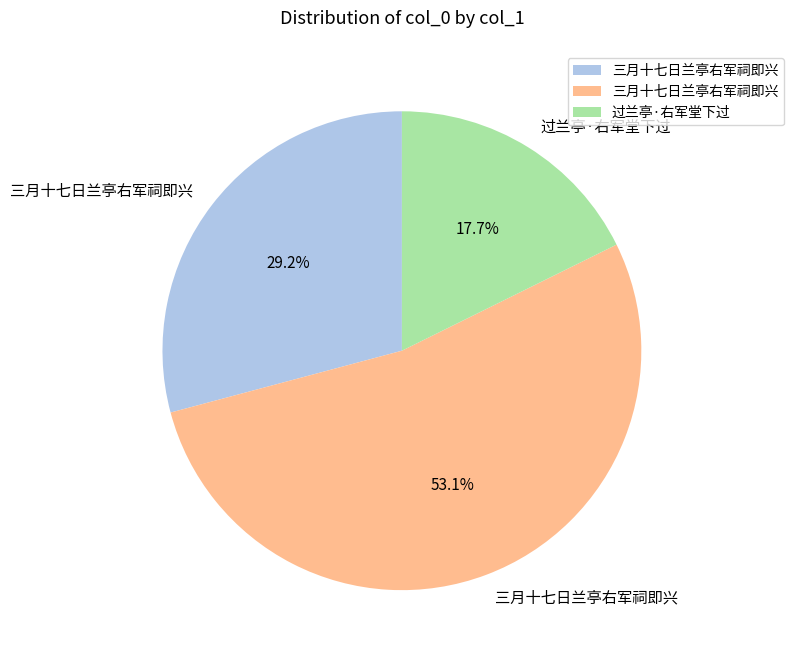

Is there a majority slice in this chart?

Yes